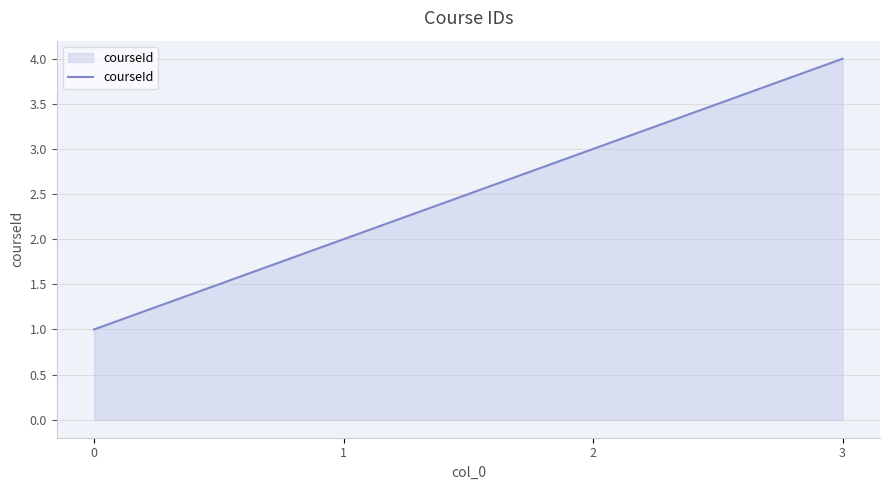

Reading left to right, extract all data points from this chart.

0=1	1=2	2=3	3=4